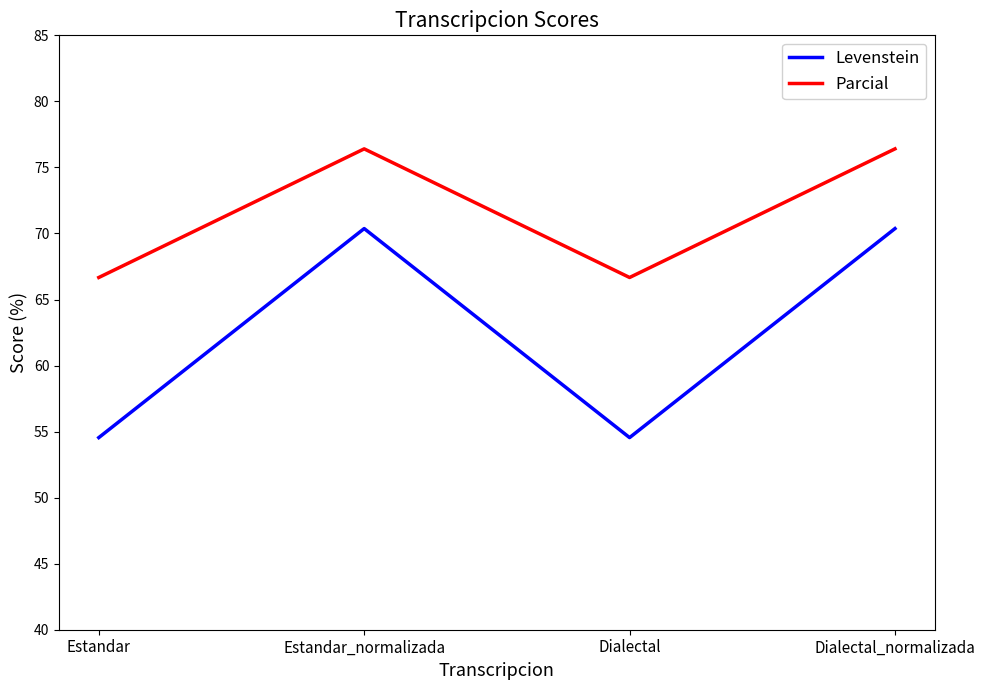

Rank the series by their maximum value, from lowest to highest.

Levenstein, Parcial